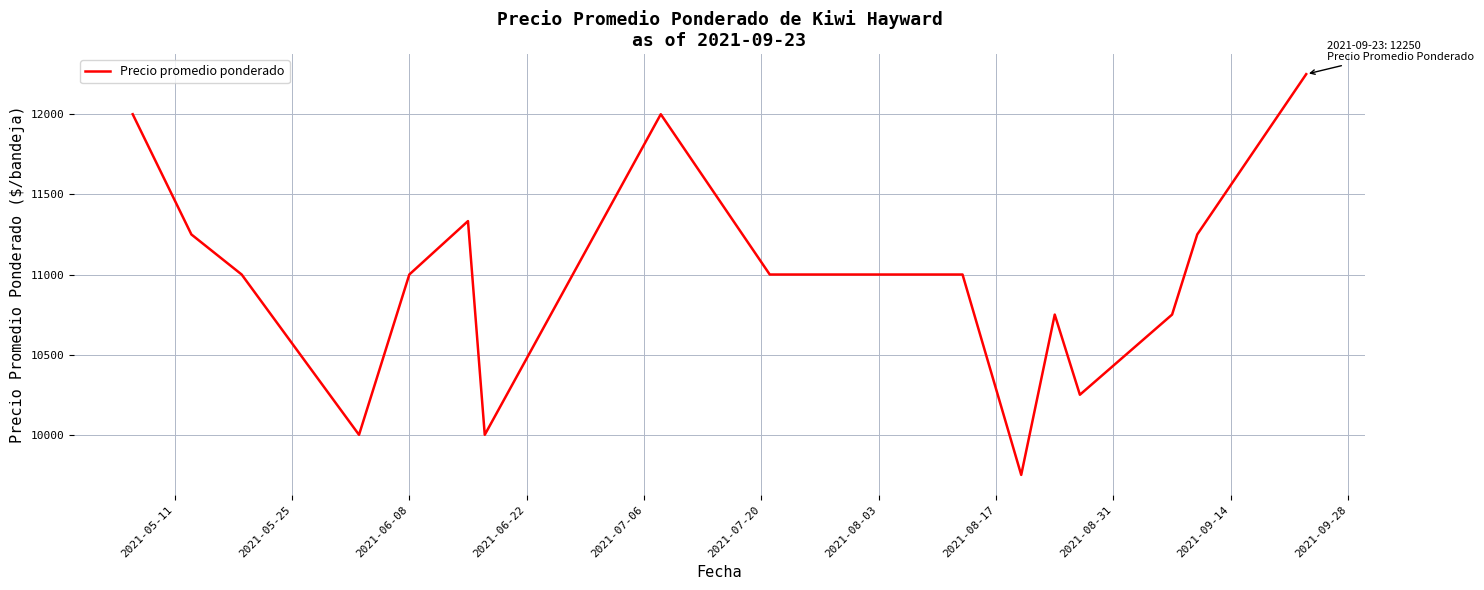

What is the difference between the maximum and minimum values?

2500.0